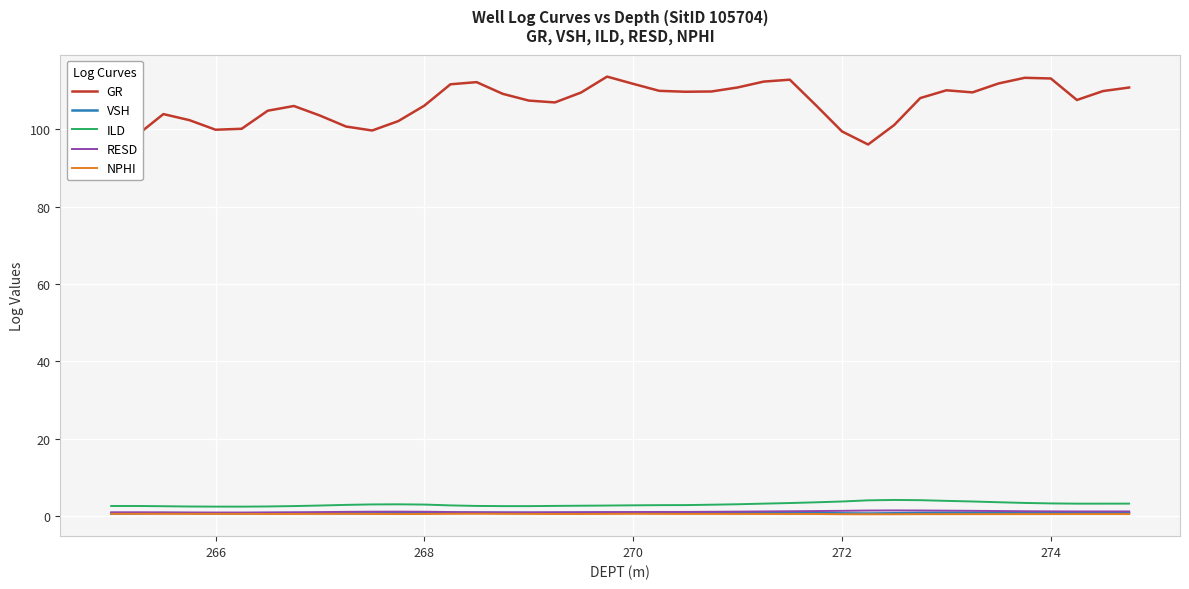

The VSH series shows 0.7 at 272. True or false?

True